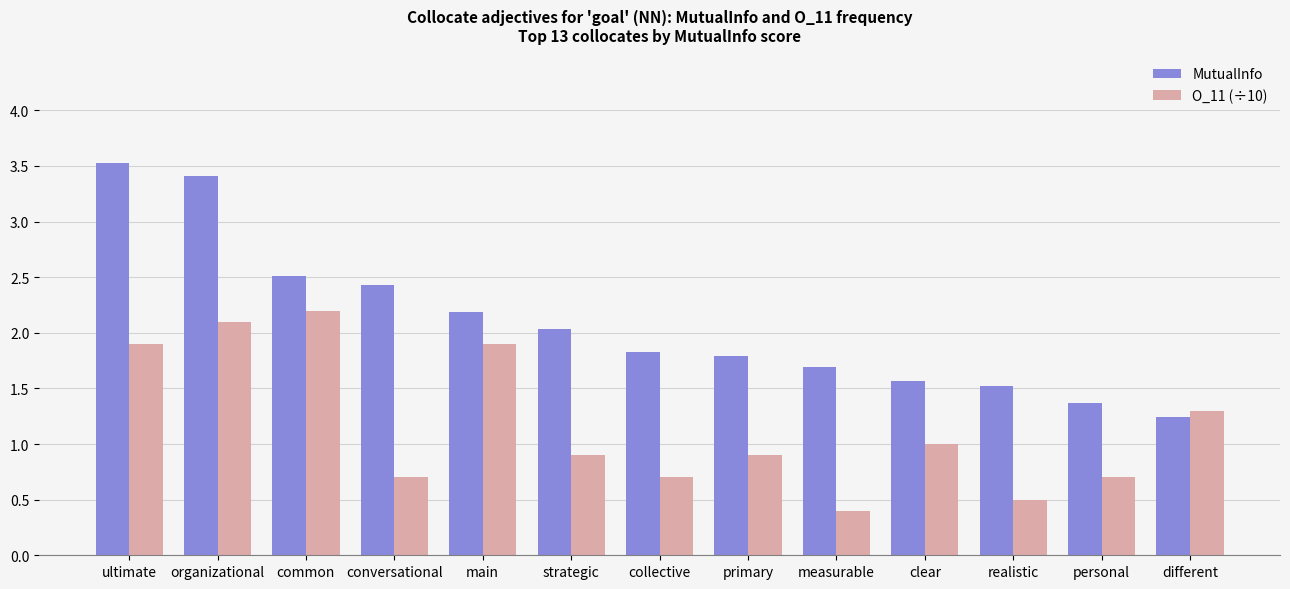

The O_11 (÷10) series shows 0.4 at personal. True or false?

False